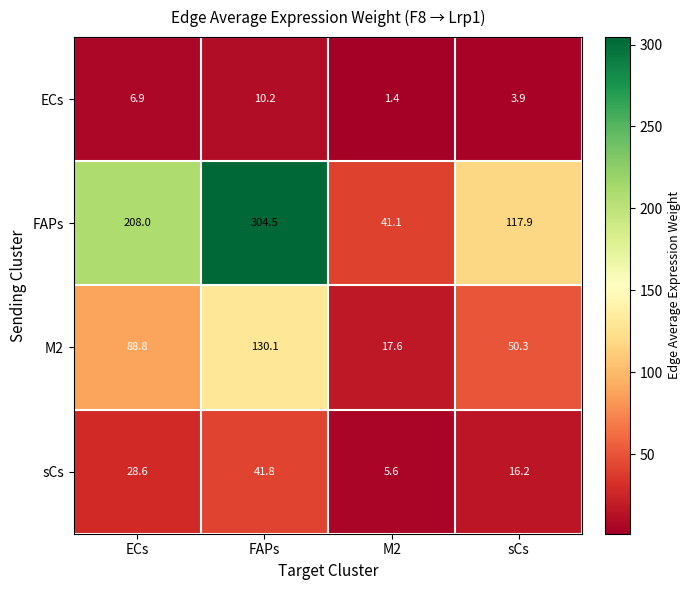

What is the highest value of the M2 series?

130.1